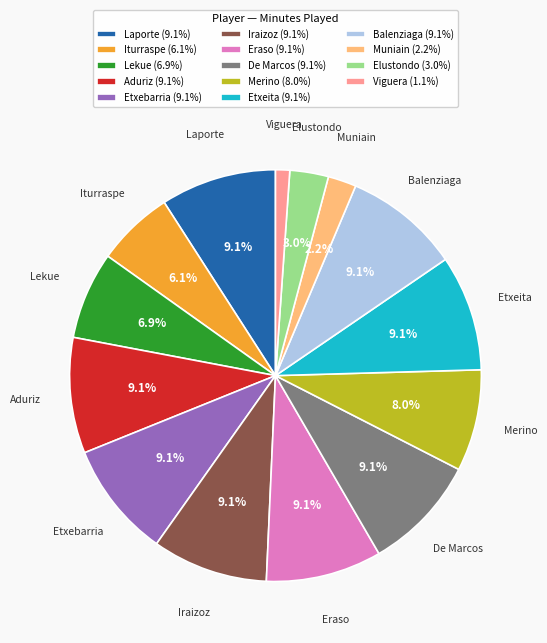

Approximately how many times larger is the value at Laporte (9.1%) compared to De Marcos (9.1%)?

1.0